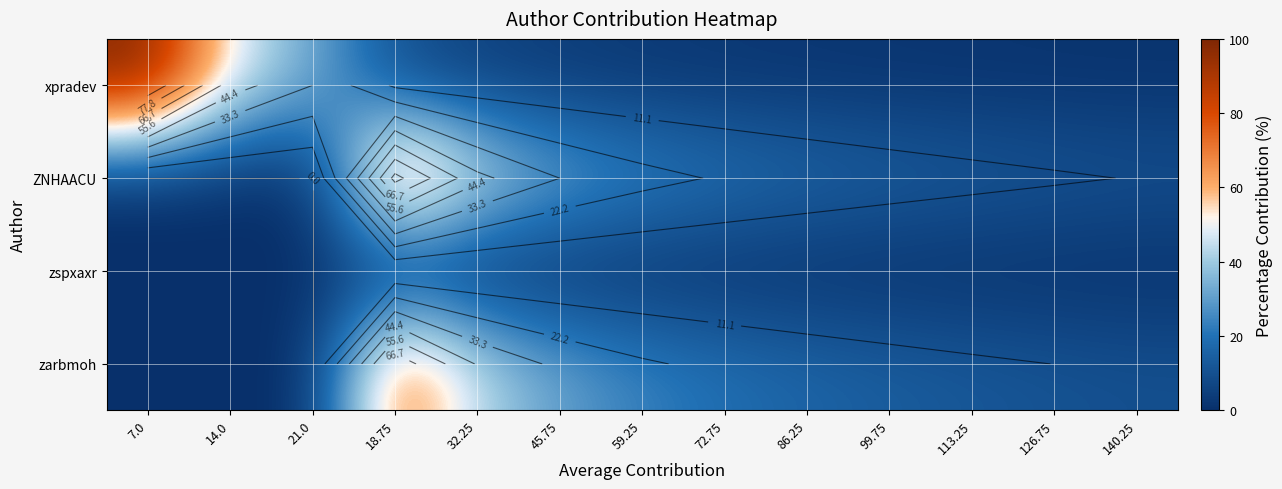

Which has a higher value, 18.75 or 140.25?

18.75